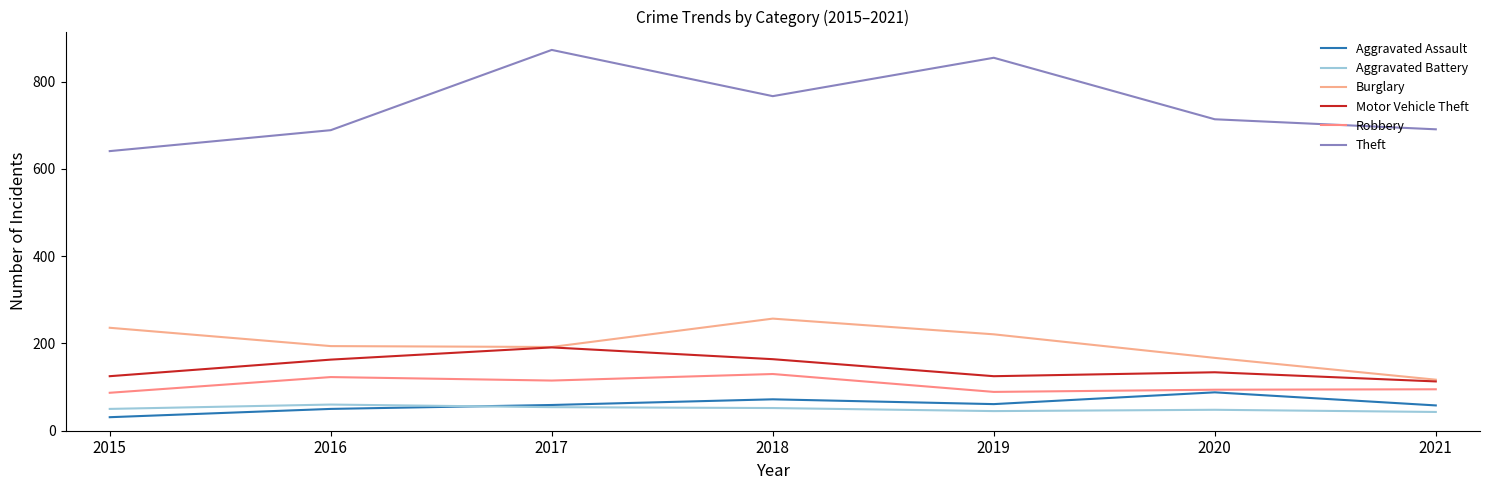

True or false: Motor Vehicle Theft and Aggravated Assault cross at least once.

False